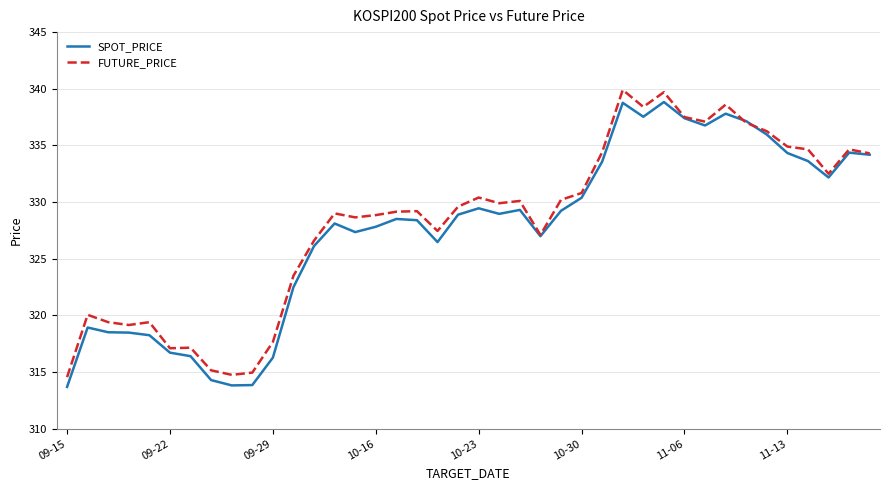

True or false: SPOT_PRICE has more than 1 points higher than both neighbors.

True